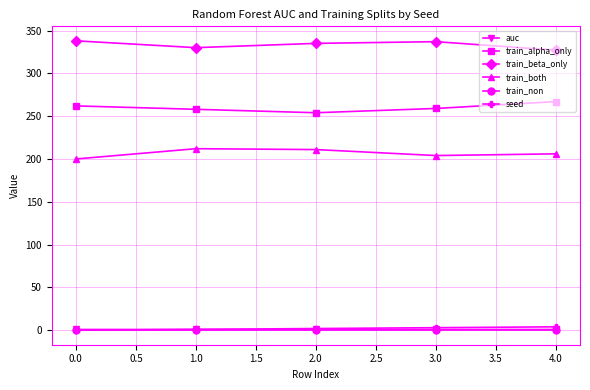

Is the value of train_alpha_only at 3.0 greater than the value of train_beta_only at 3.0?

No